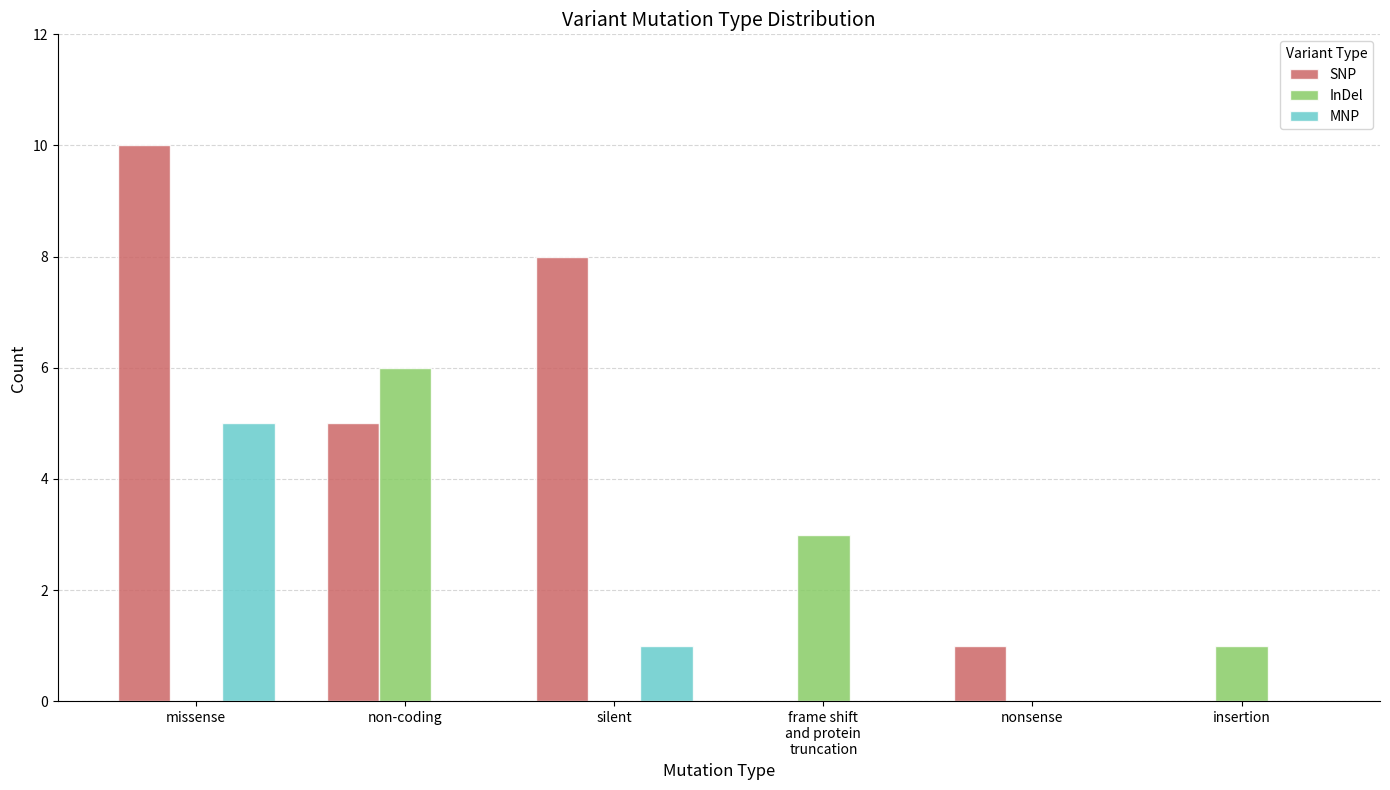

Is the value of InDel at nonsense greater than the value of SNP at silent?

No